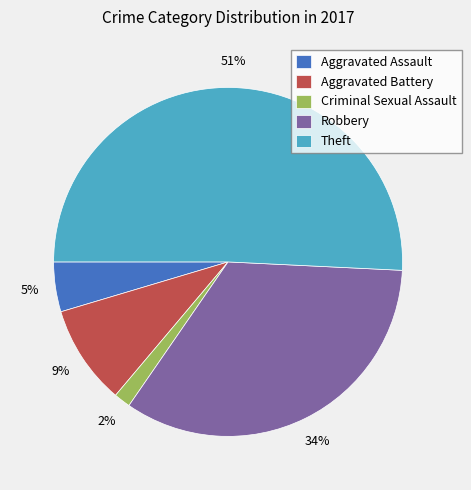

Is the sum of Theft and Aggravated Assault greater than half?

Yes